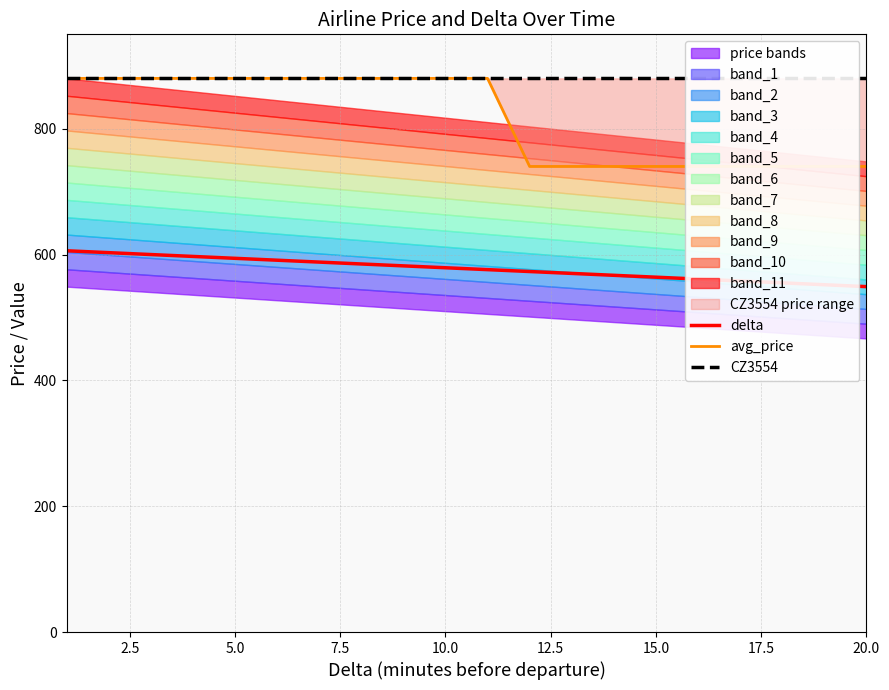

Which series has the largest total across all categories?

CZ3554